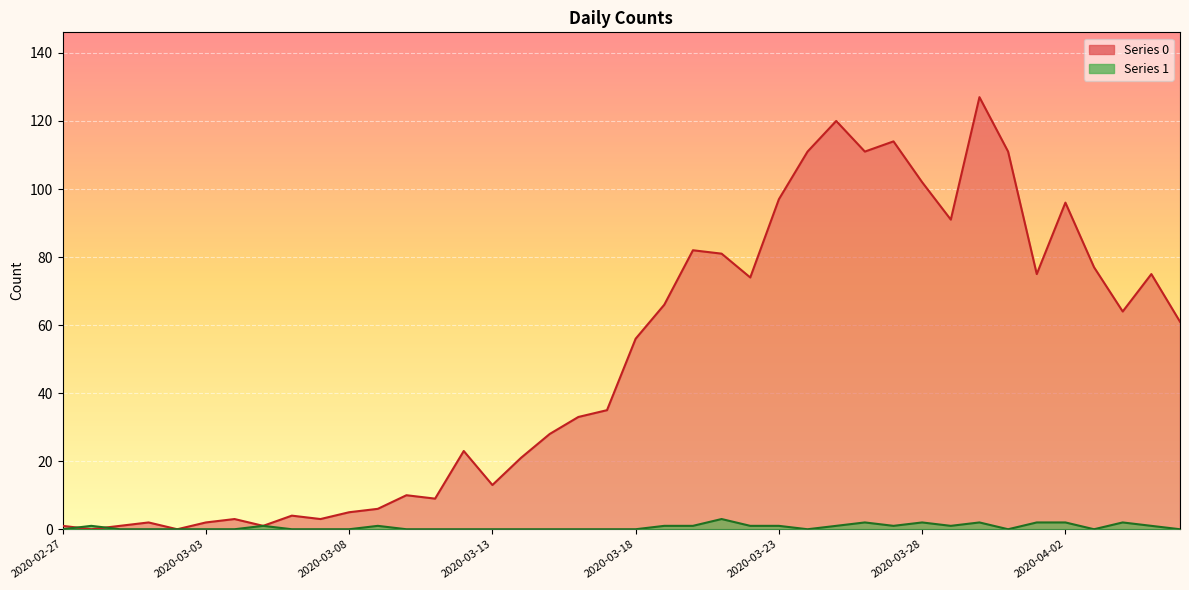

Between which two adjacent categories do Series 0 and Series 1 first intersect?

2020-02-27 and 2020-02-28